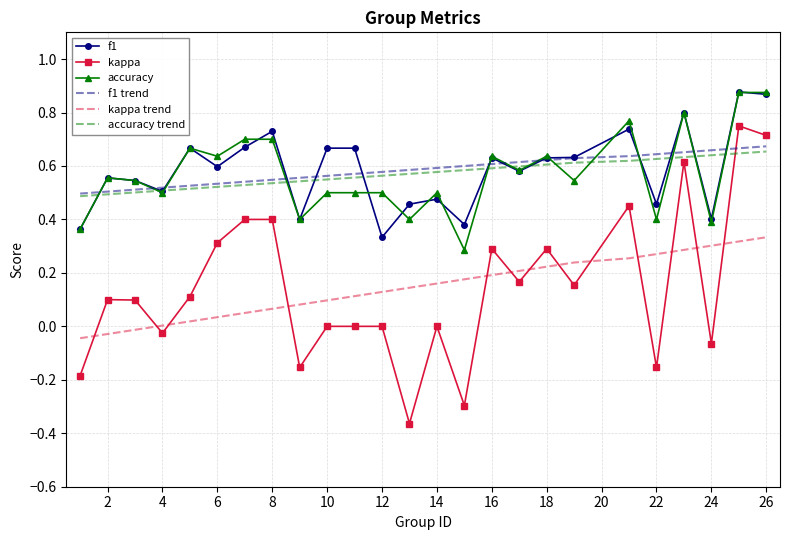

Which series has the widest spread of values?

kappa